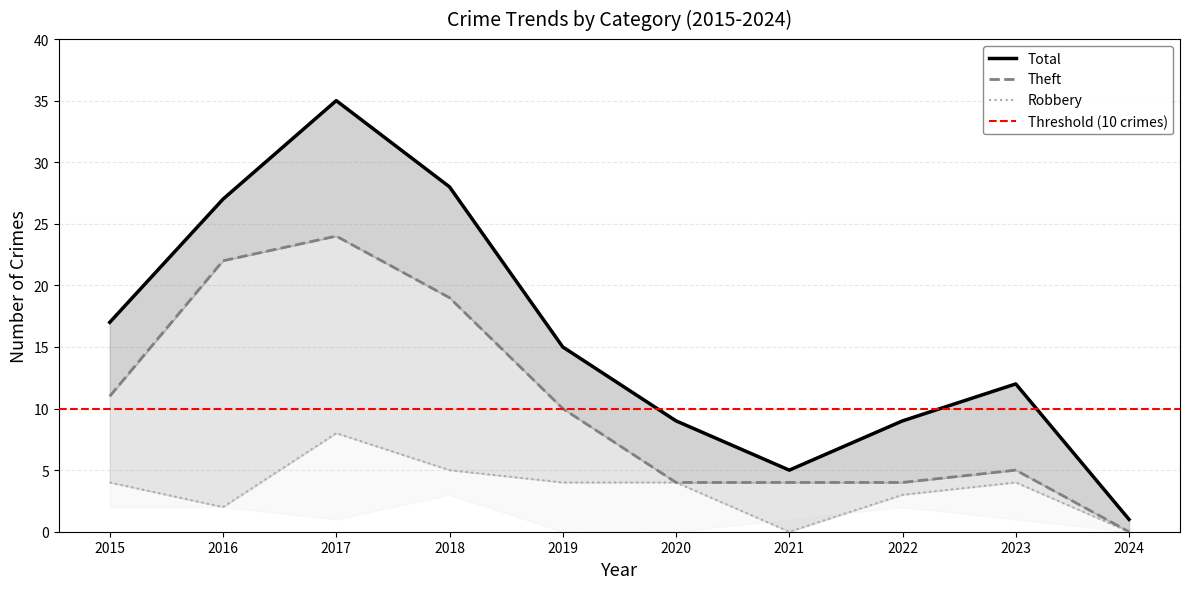

At which category does Robbery reach its first local valley?

2016